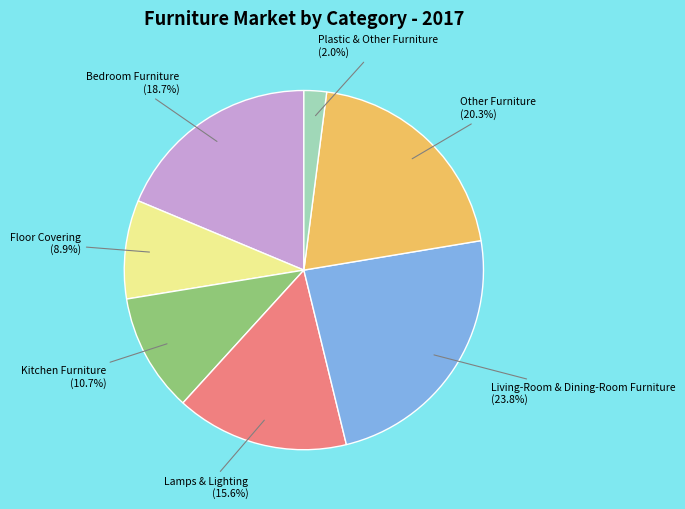

Rank the categories by value from lowest to highest.

Plastic & Other Furniture, Floor Covering, Kitchen Furniture, Lamps & Lighting, Bedroom Furniture, Other Furniture, Living-Room & Dining-Room Furniture